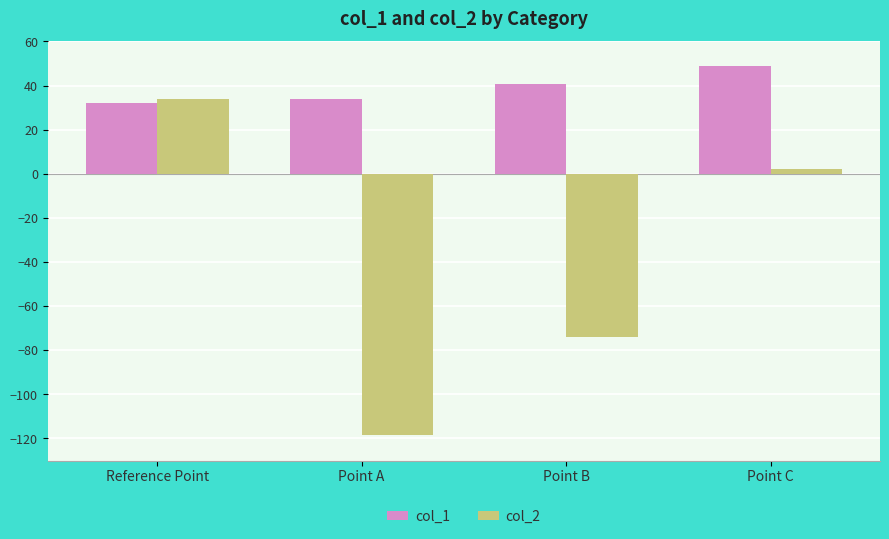

What is the difference between the col_2 values at Reference Point and Point C?

31.8